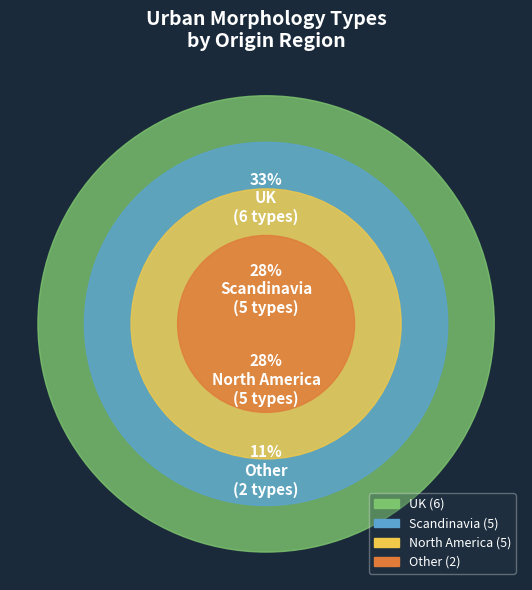

To the nearest percent, what is the average slice percentage?

25%